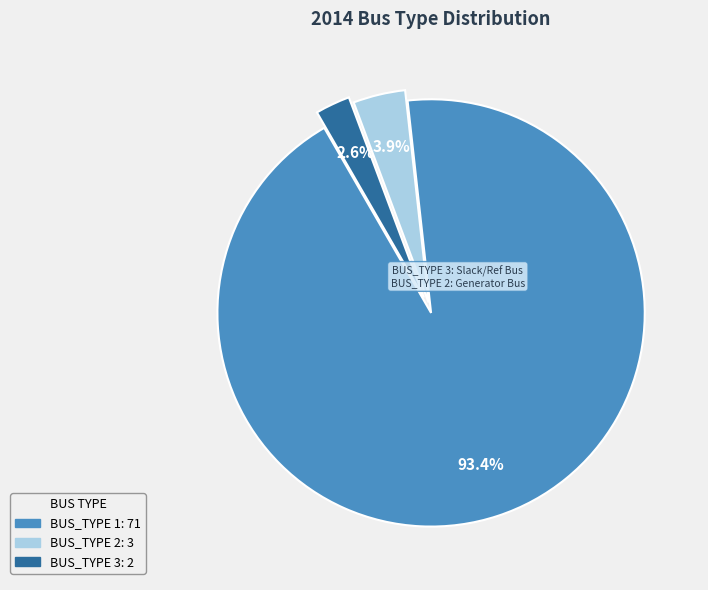

Does any single category account for the majority?

Yes